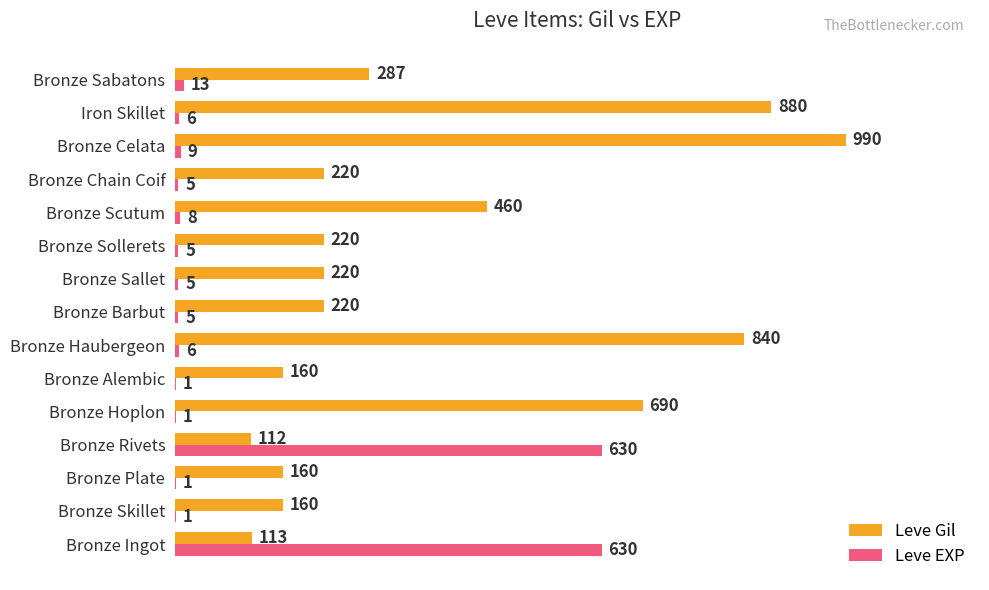

The value of Leve Gil at Bronze Rivets is 112. True or false?

True